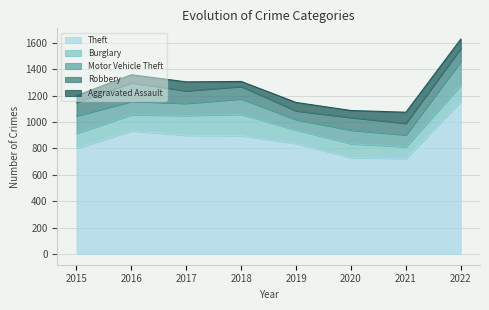

True or false: Theft and Aggravated Assault intersect in this chart.

False